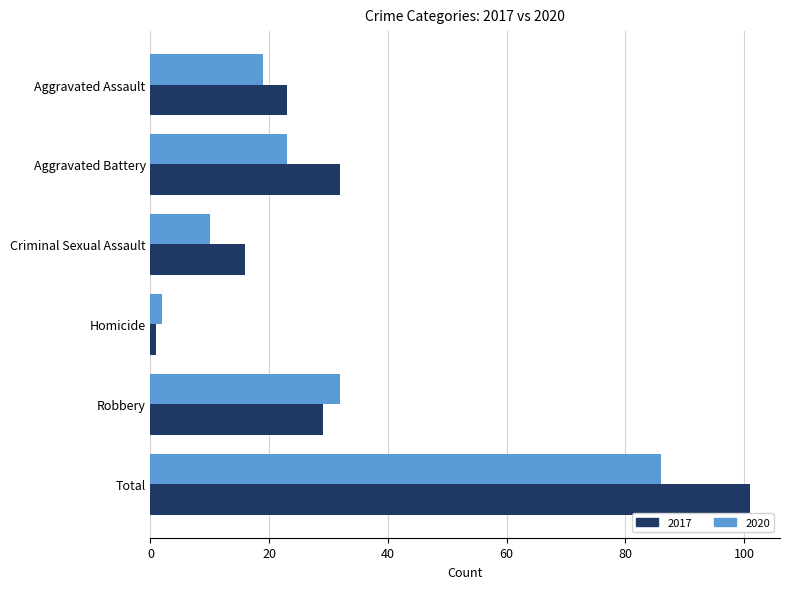

List the series in order of their overall mean, lowest first.

2020, 2017